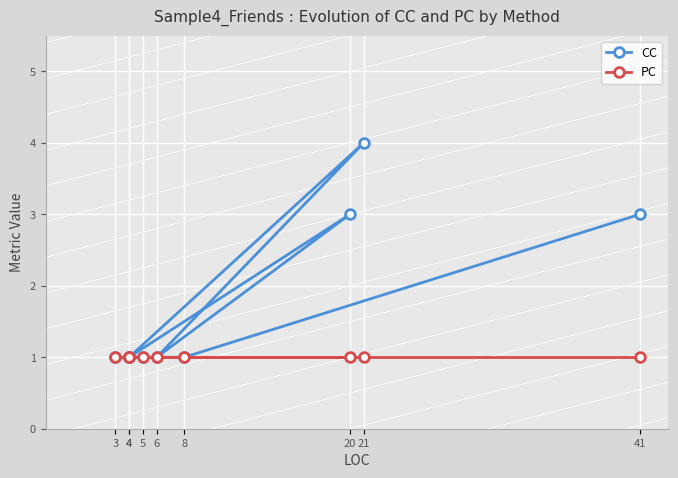

True or false: PC and CC intersect in this chart.

False